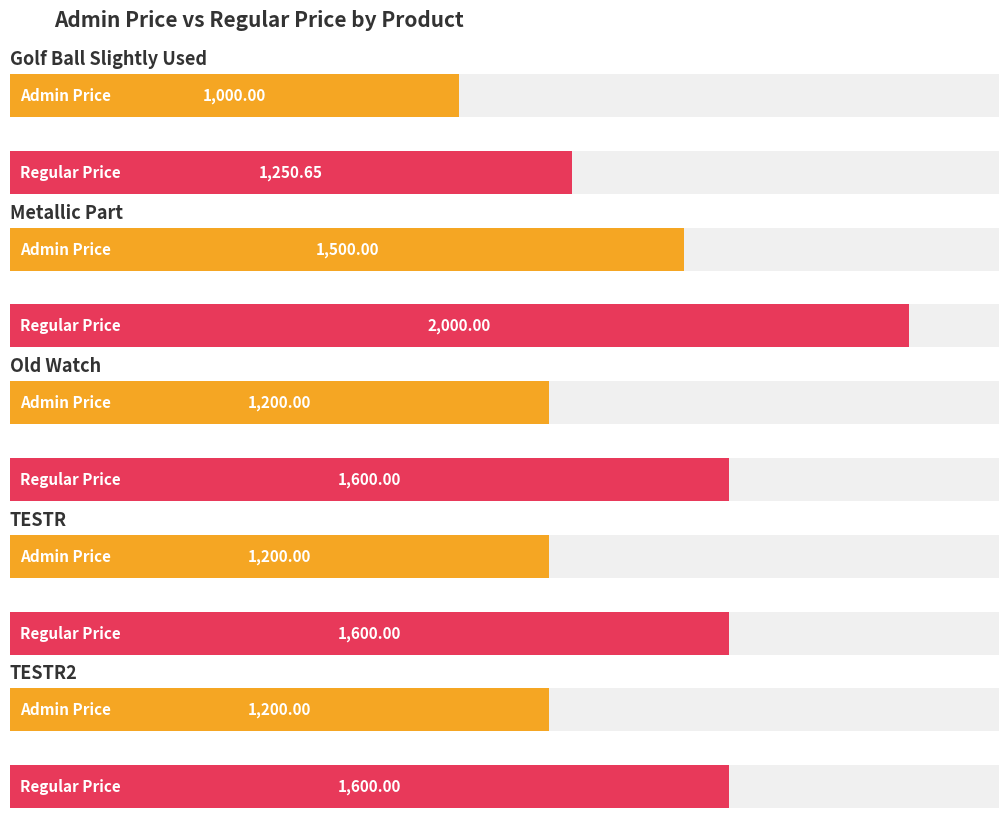

Which series has the widest spread of values?

Regular Price